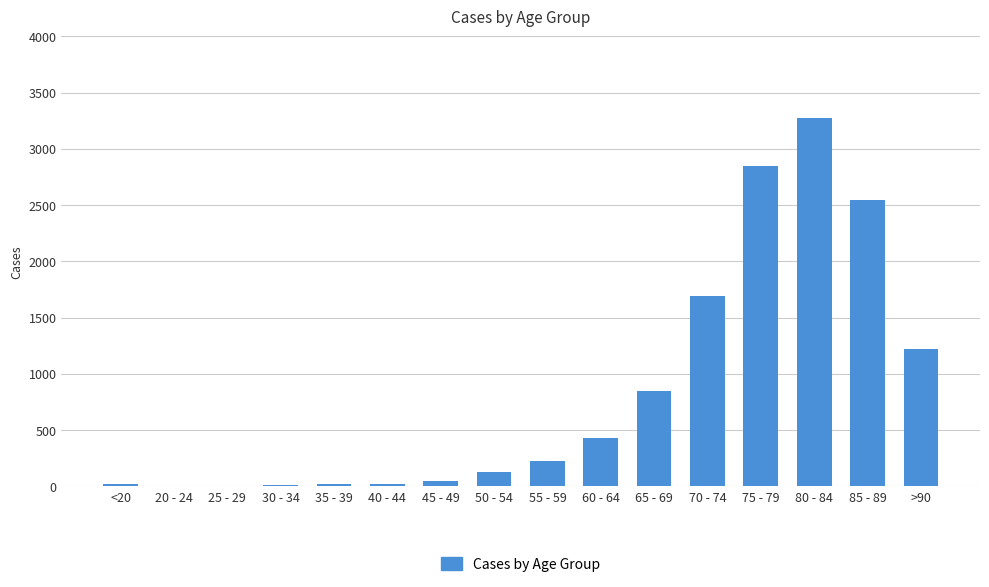

What is the ratio of the value at 70 - 74 to the value at 80 - 84?

0.5